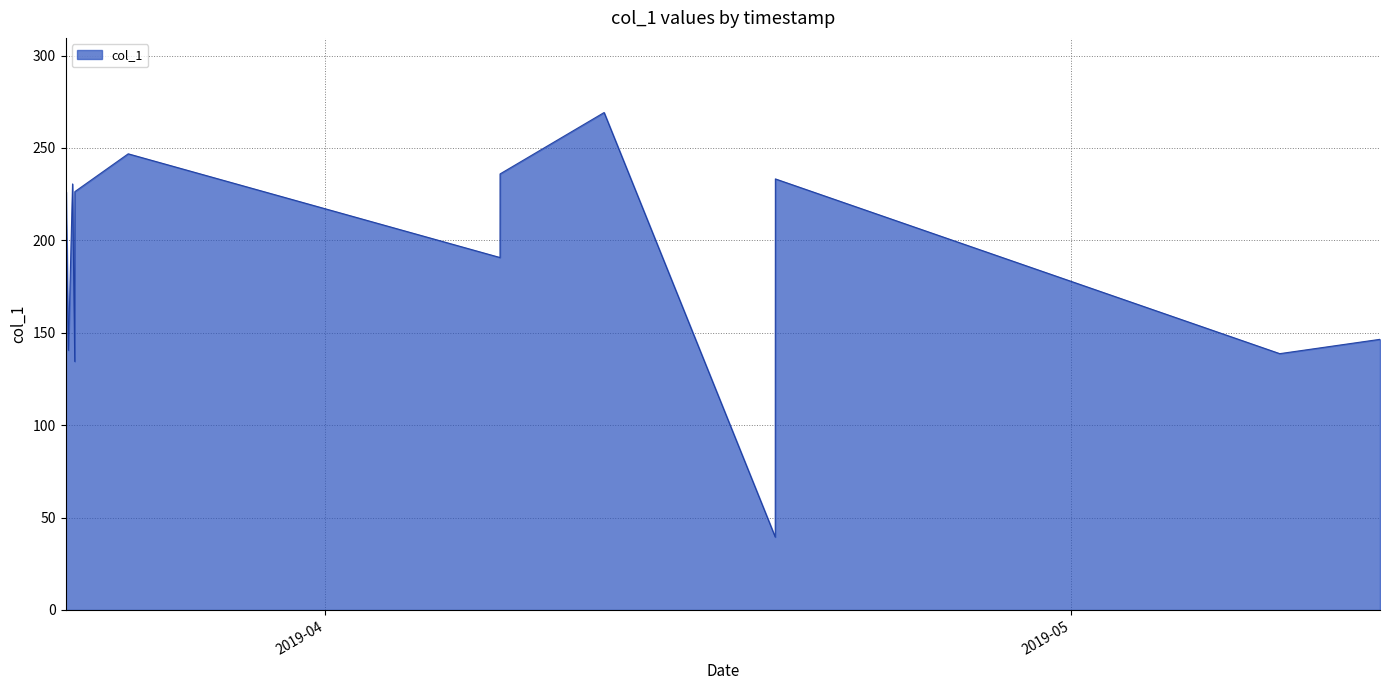

What is the maximum value shown in the chart?

269.2